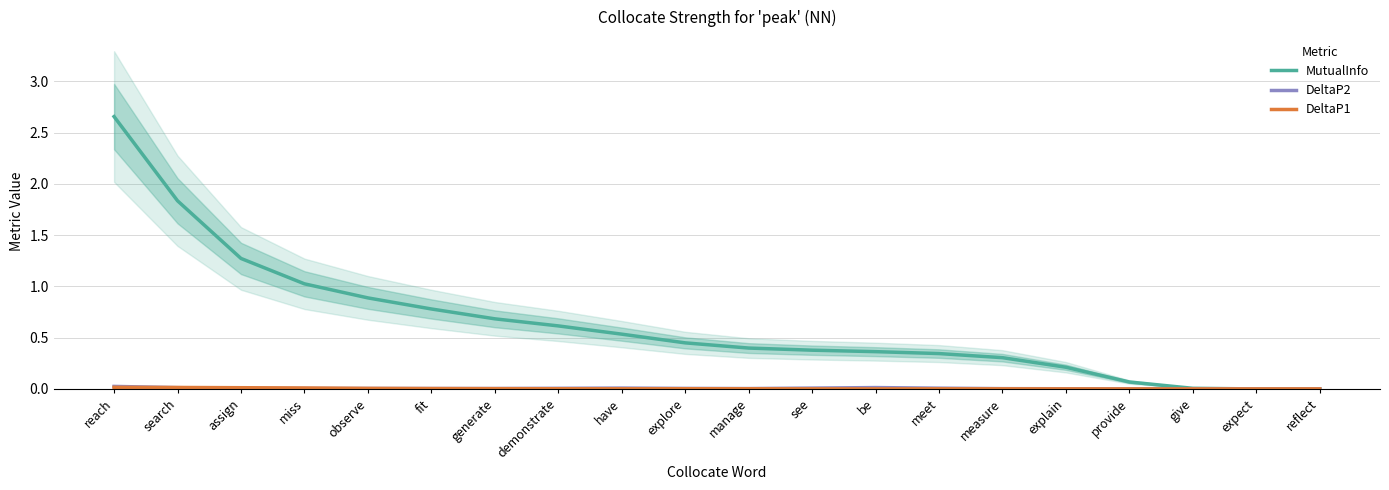

True or false: DeltaP2 has more than 1 points higher than both neighbors.

True